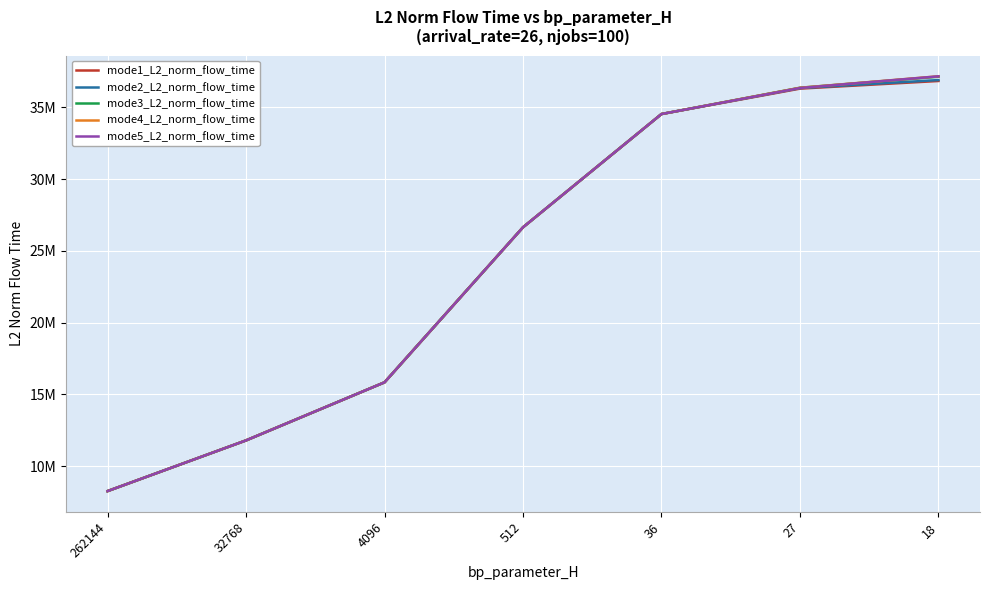

What are all the series names shown in the legend?

mode1_L2_norm_flow_time, mode2_L2_norm_flow_time, mode3_L2_norm_flow_time, mode4_L2_norm_flow_time, mode5_L2_norm_flow_time